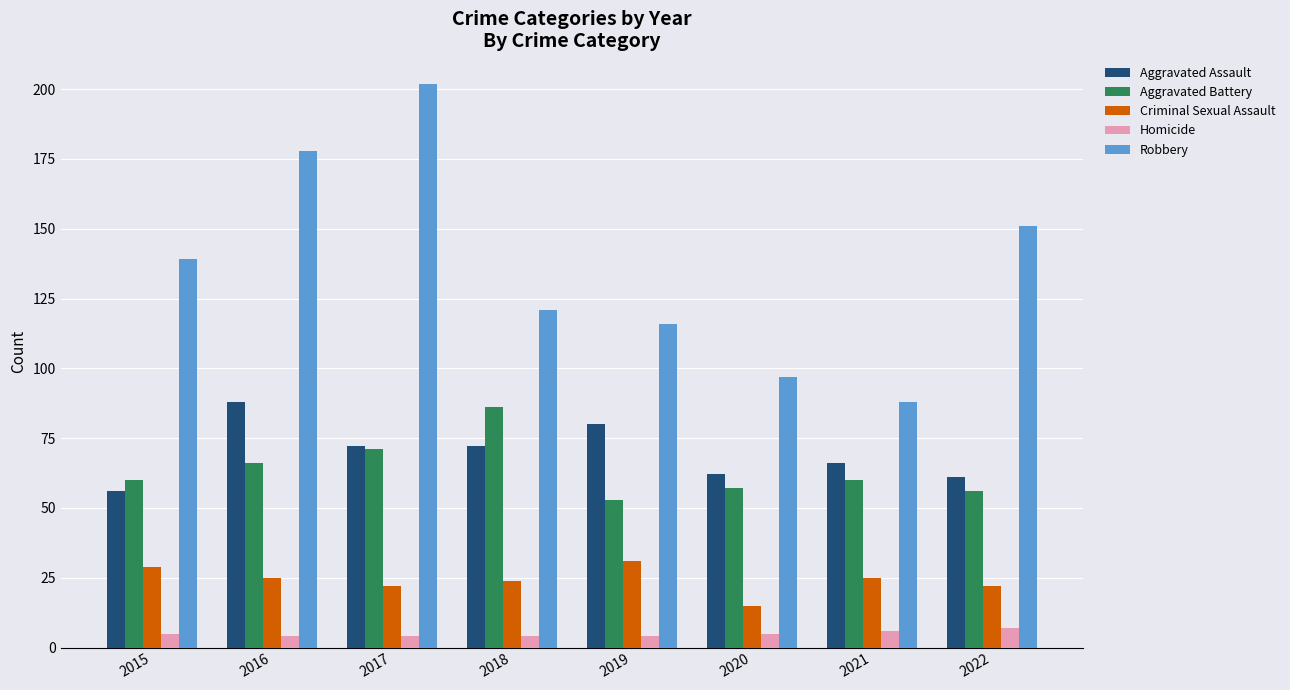

What is the spread (max minus min) of values at 2016?

174